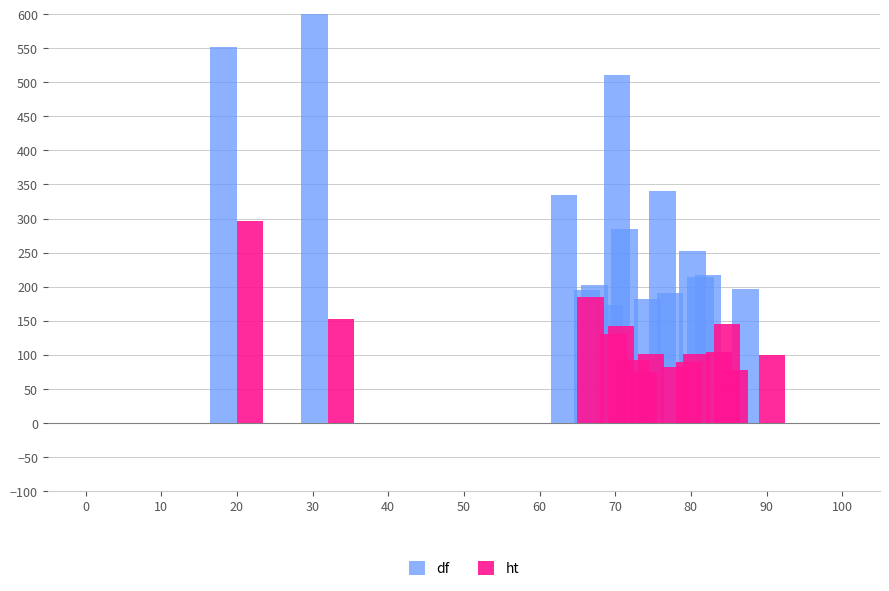

Rank the series by their maximum value, from highest to lowest.

df, ht